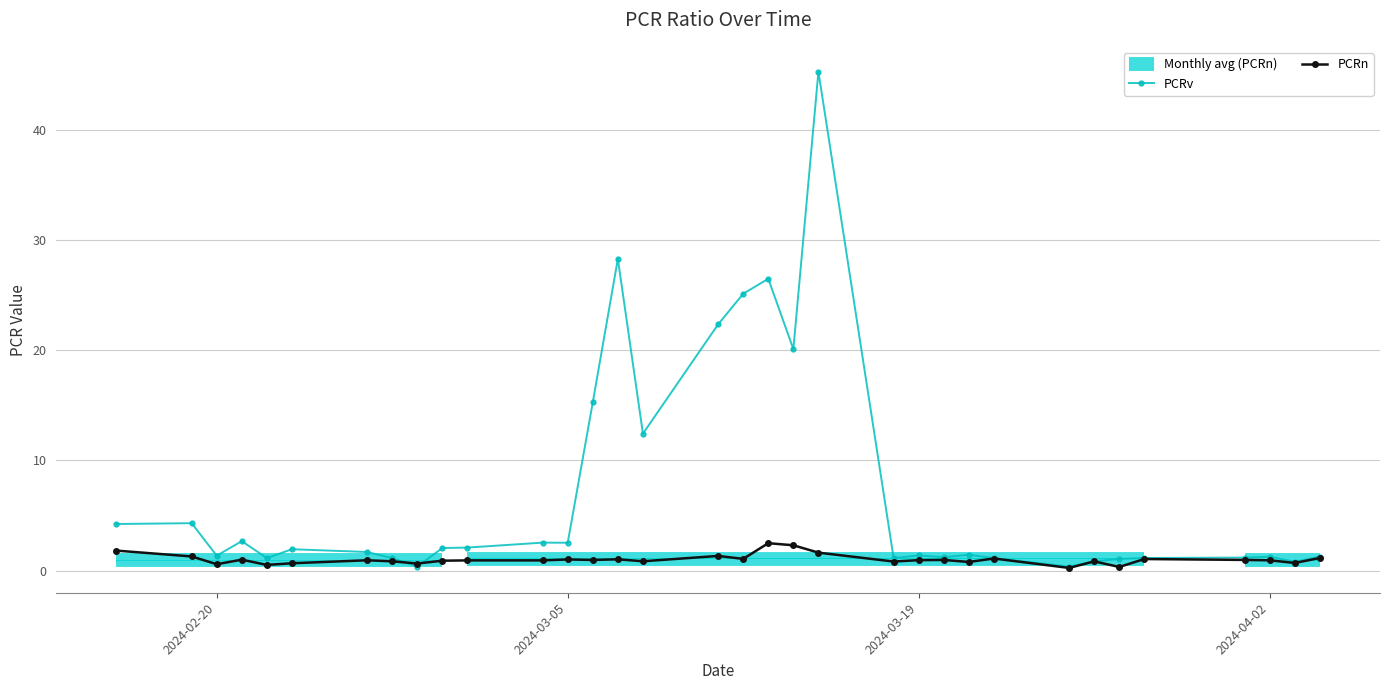

Reading left to right, transcribe all the data shown in this chart.

PCRv: 4.2	4.3	1.4	2.7	1.1	1.9	1.7	1.1	0.4	2.1	2.1	2.5	2.5	15.3	28.3	12.4	22.4	25.1	26.5	20.1	45.3	1.1	1.4	1.2	1.4	1.1	0.4	0.9	1.1	1.2	1.2	1.3	0.8	1.3
PCRn: 1.8	1.3	0.6	1.0	0.5	0.7	0.9	0.8	0.7	0.9	0.9	0.9	1.0	1.0	1.0	0.9	1.3	1.1	2.5	2.3	1.6	0.8	1.0	1.0	0.8	1.1	0.2	0.8	0.3	1.1	1.0	0.9	0.7	1.2